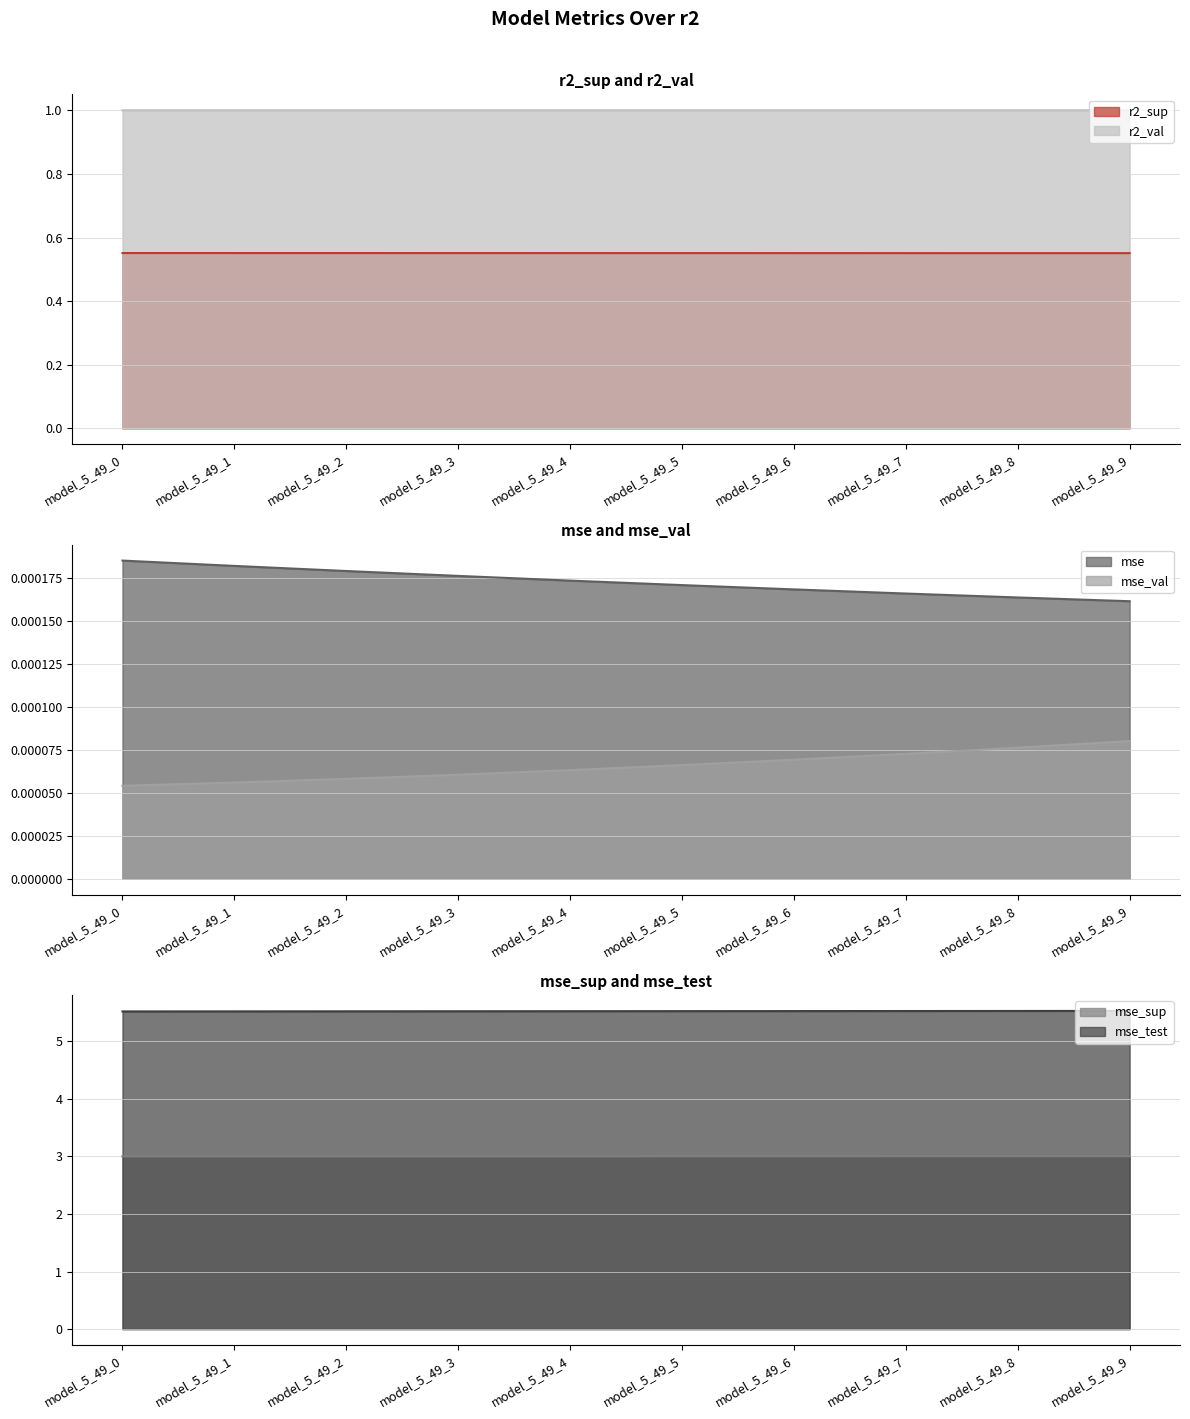

At which label is mse_test closest to 5?

model_5_49_0